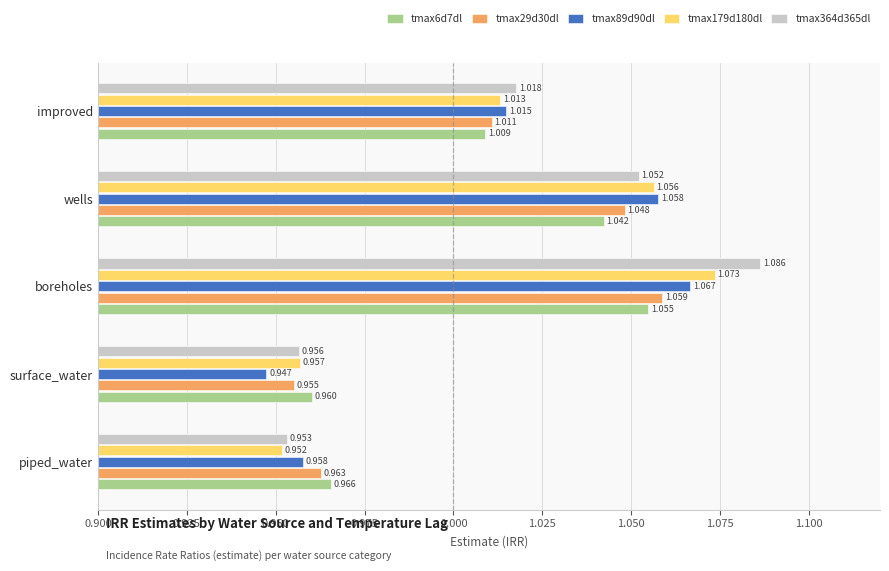

Which series has the largest range (max minus min)?

tmax364d365dl